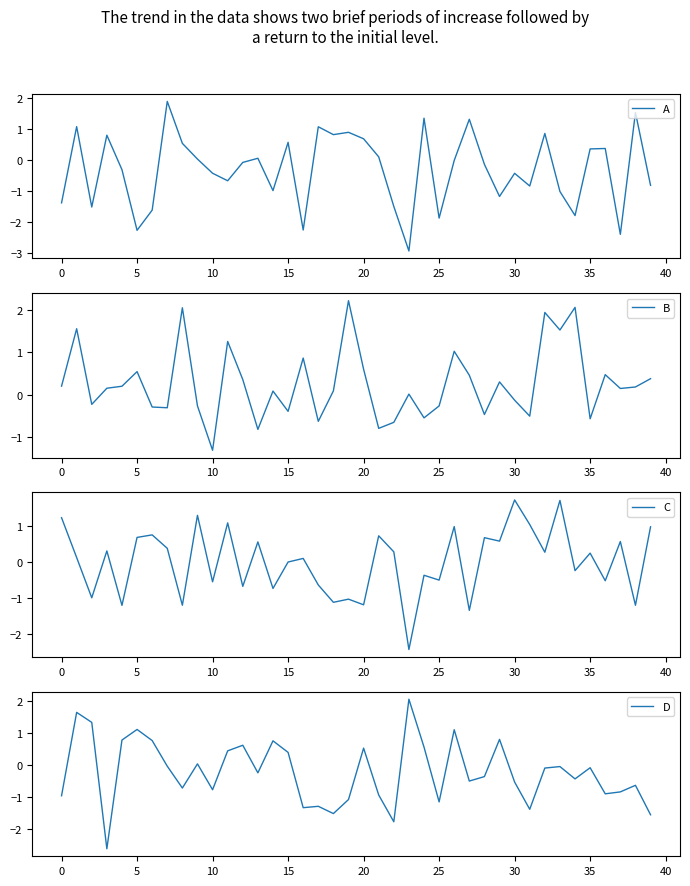

How many interior local valleys does the B series have?

13